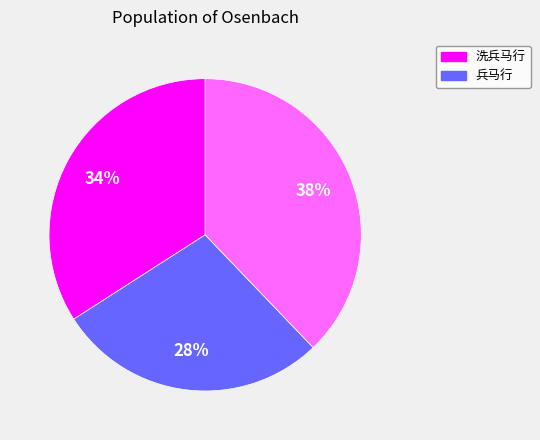

How many segments does this pie chart have?

3